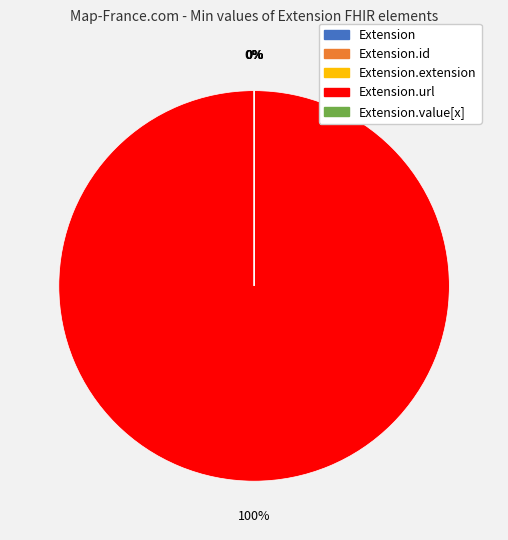

To the nearest percent, what is the difference between the largest and smallest slice percentages?

100%